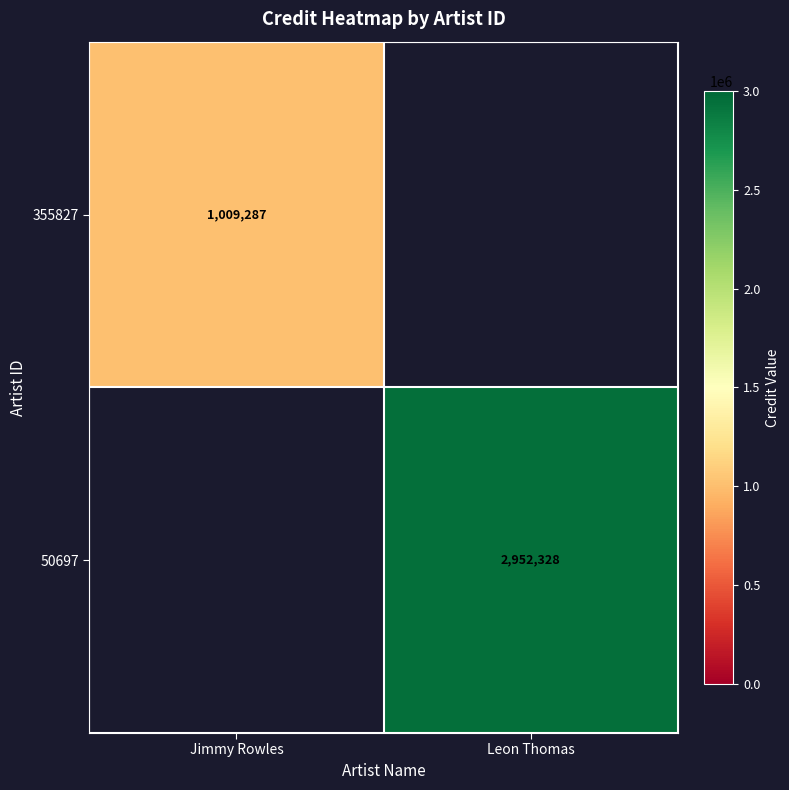

True or false: 50697 has a value of 731840 at Leon Thomas.

False